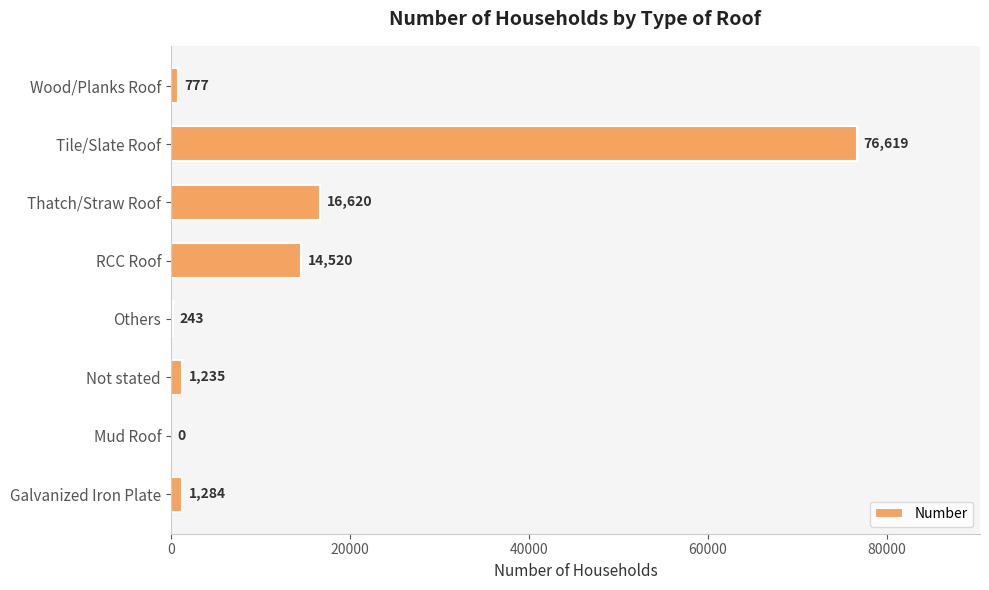

What is the maximum value shown in the chart?

76619